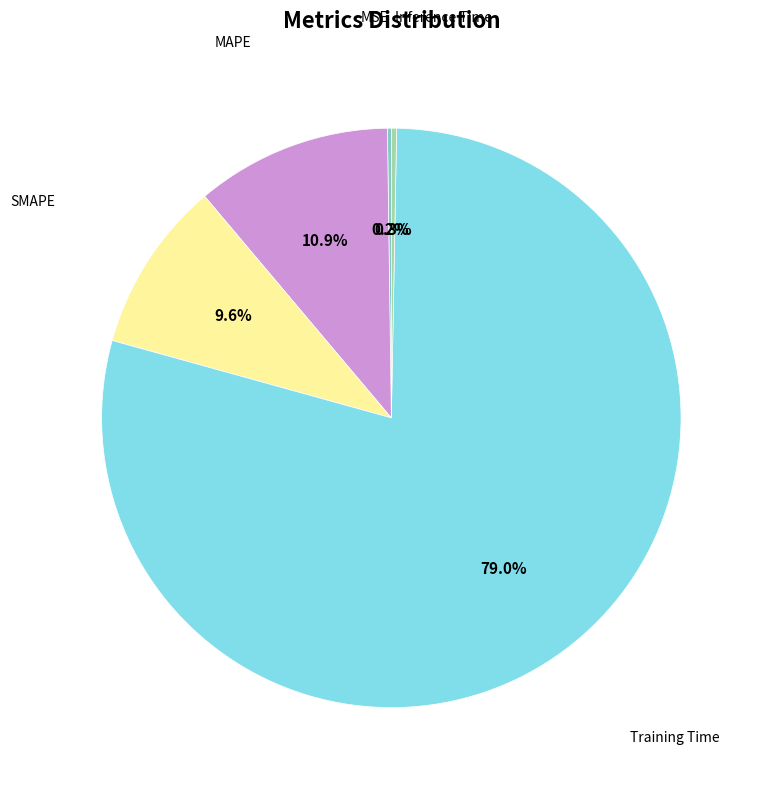

How many slices are in this pie chart?

5